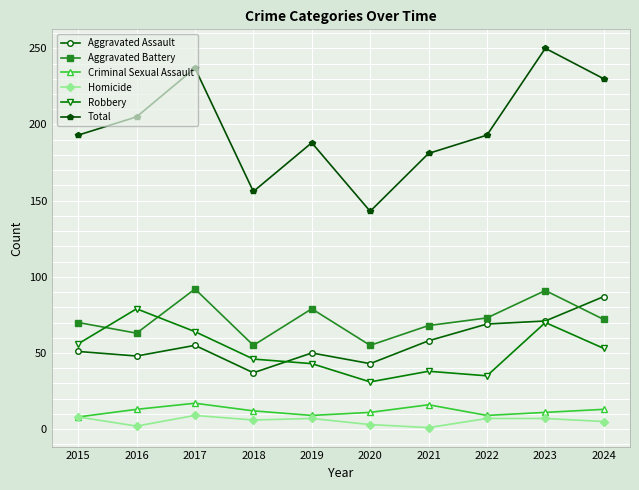

What is the difference between the maximum and minimum values in the Total series?

107